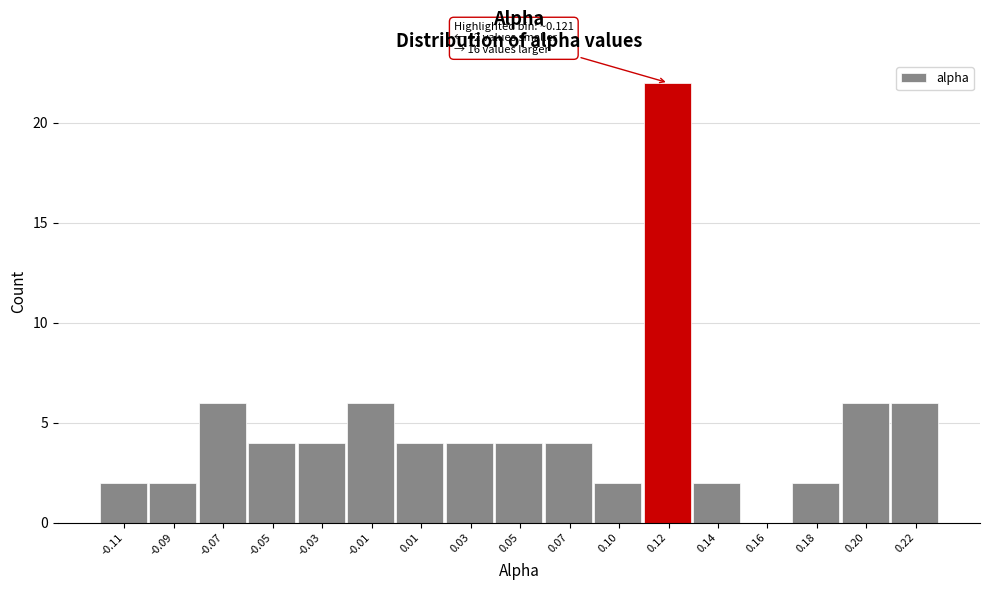

Reading right to left, what are all the values shown in this chart?

0.22=6	0.20=6	0.18=2	0.16=0	0.14=2	0.12=22	0.10=2	0.07=4	0.05=4	0.03=4	0.01=4	-0.01=6	-0.03=4	-0.05=4	-0.07=6	-0.09=2	-0.11=2